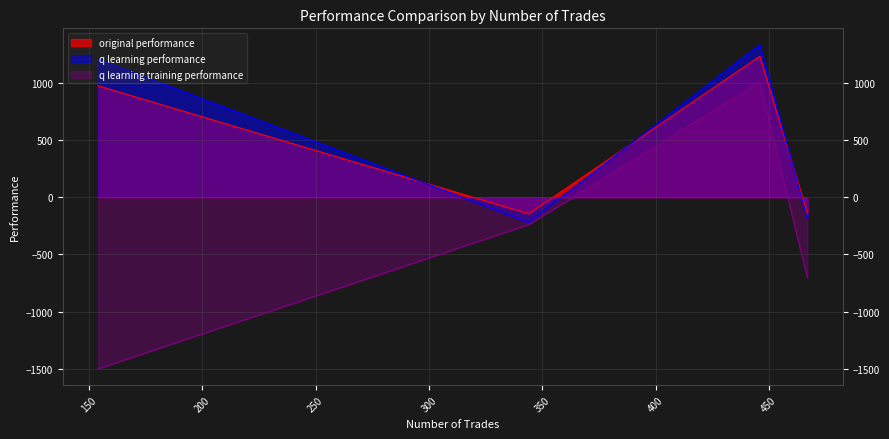

True or false: q learning training performance and original performance cross at least once.

False